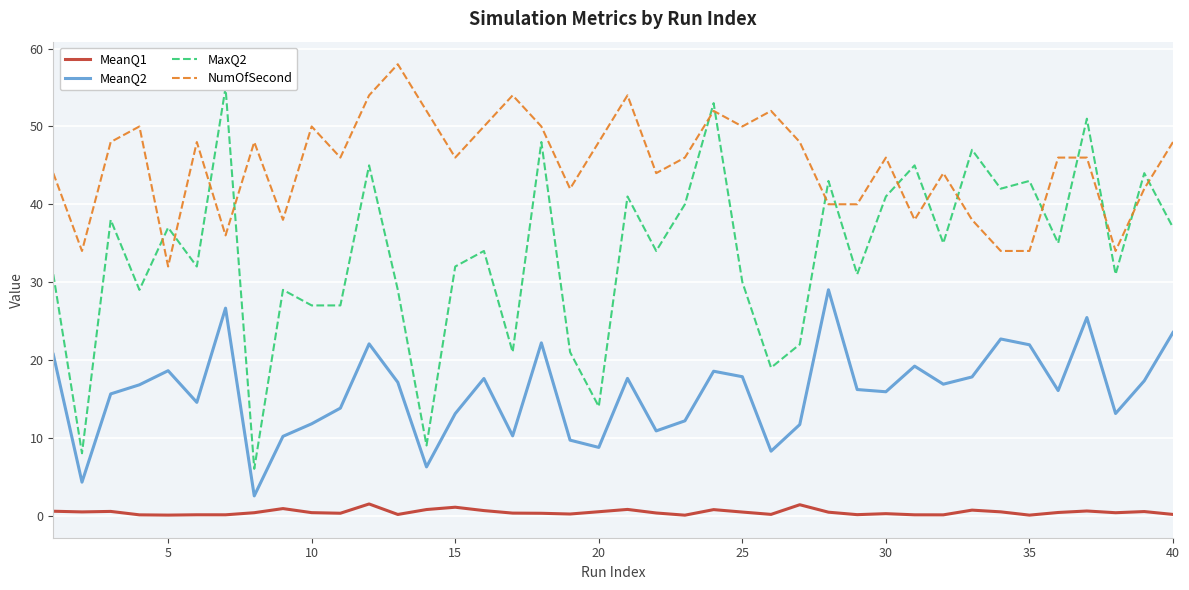

True or false: MeanQ2 and MeanQ1 cross at least once.

False